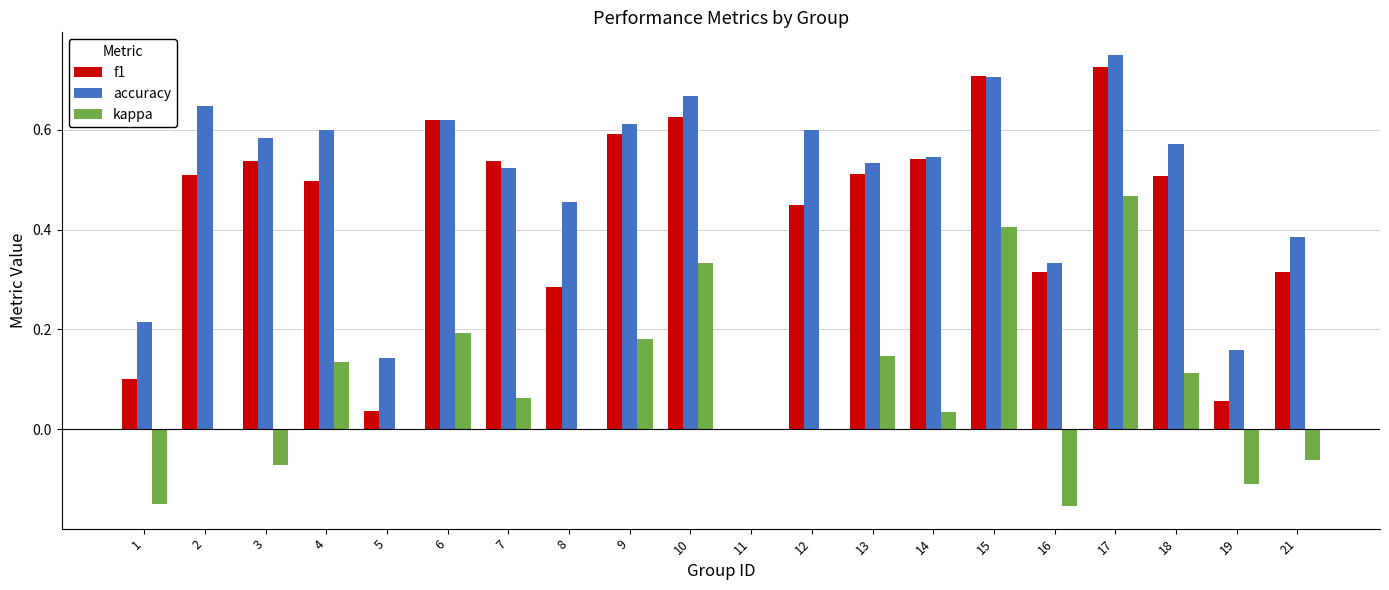

At which category is the sum across all series the highest?

17